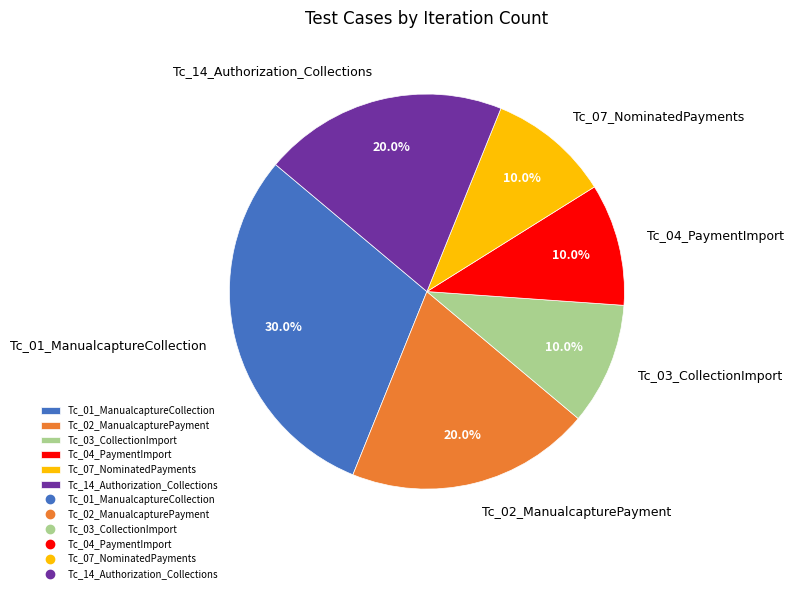

How much of the chart is everything except Tc_04_PaymentImport?

90.0%